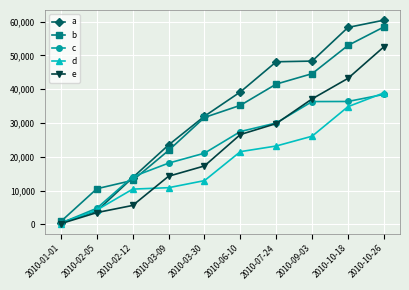

Which series ends up on top after the final intersection of b and c?

b